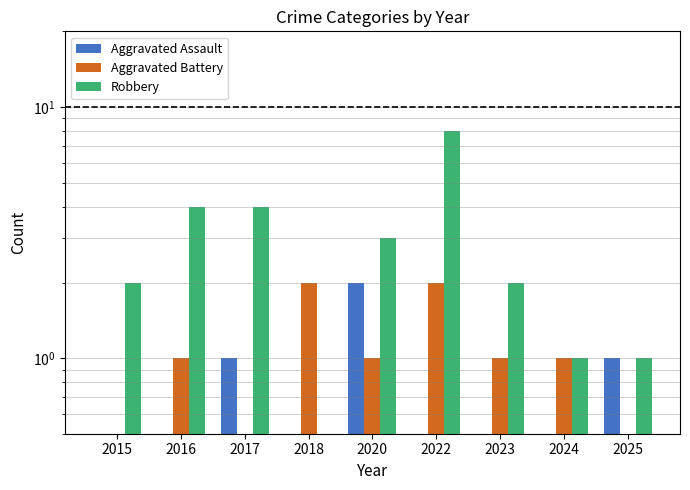

Does the chart contain any negative values?

No